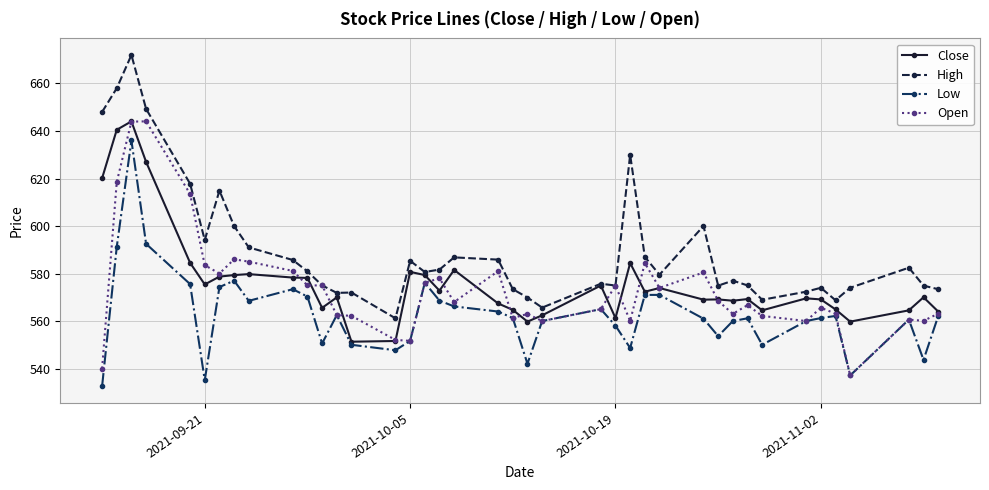

What is the value of the Low point at the 23rd from the left?

560.0